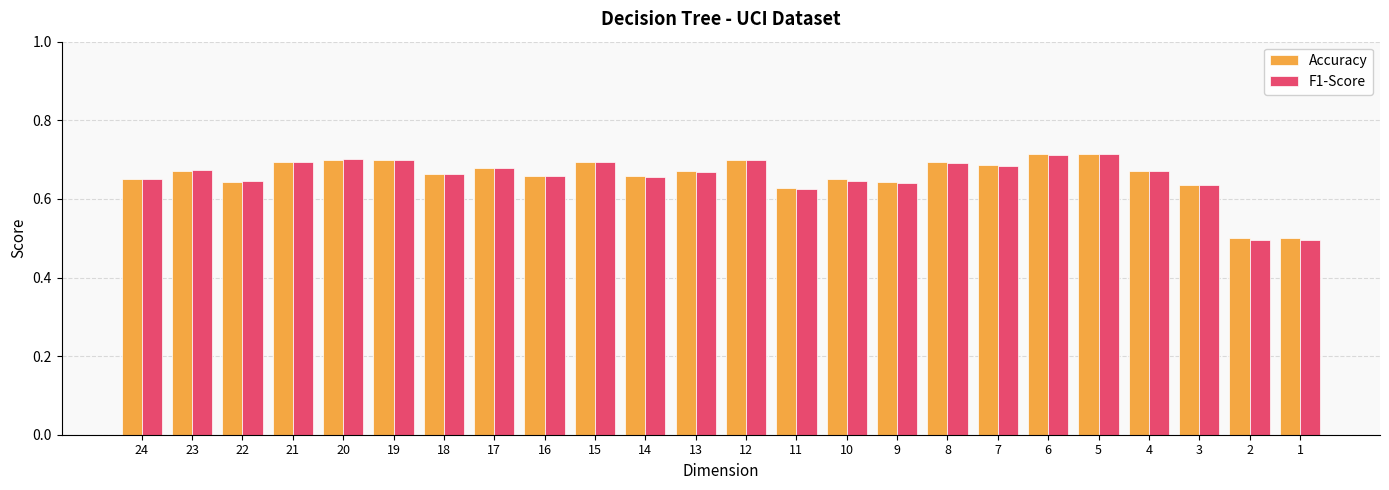

What is the minimum value shown in the chart?

0.5